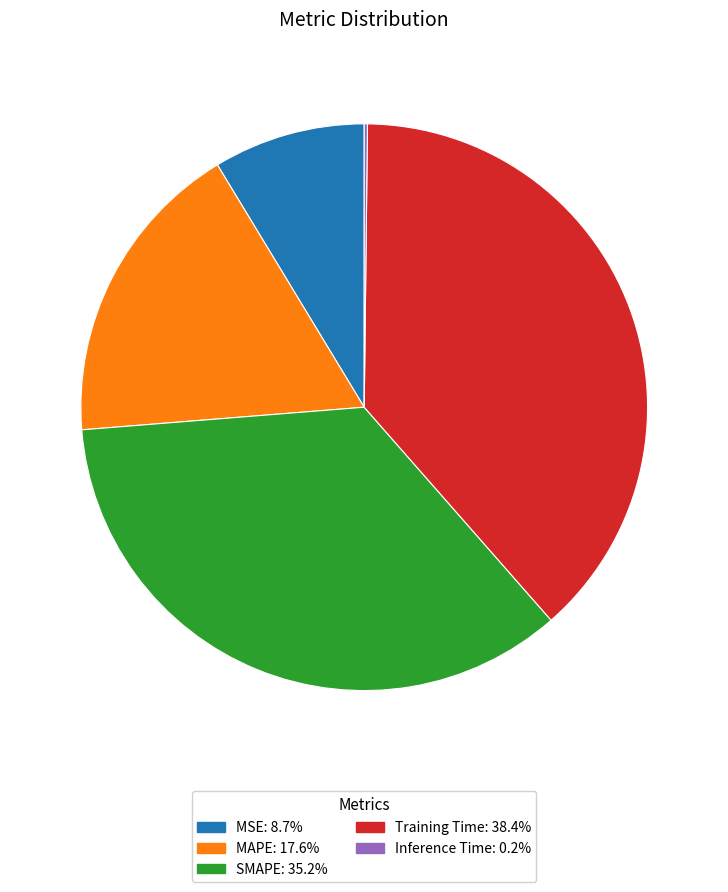

What is the largest slice in the pie chart?

Training Time